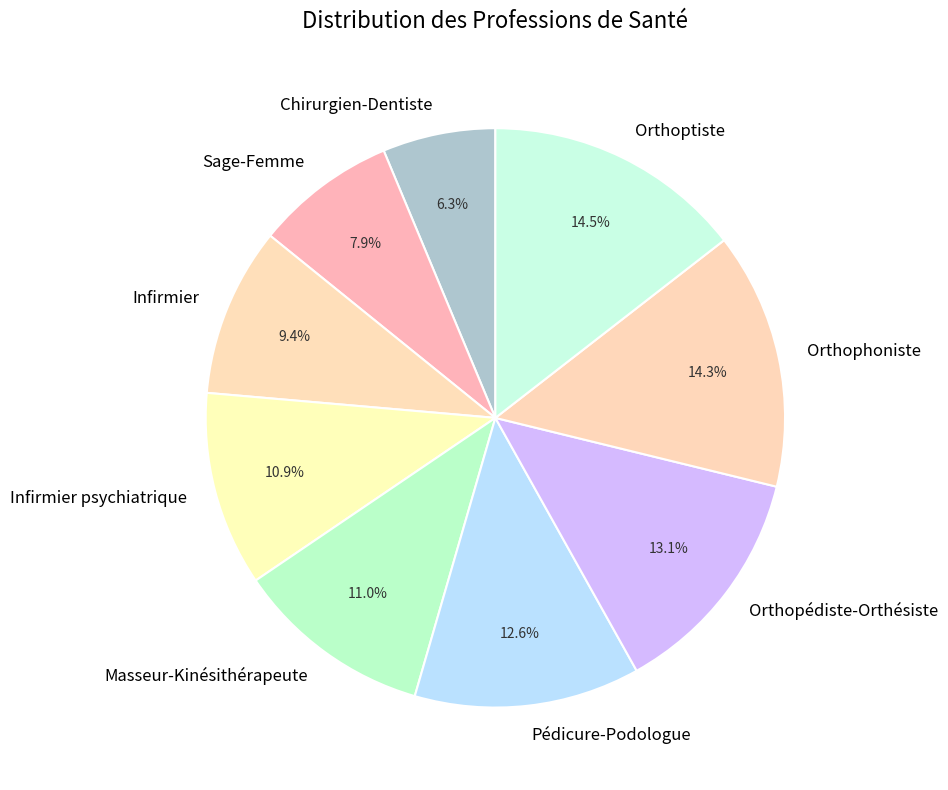

To the nearest percent, what is the average slice percentage?

11%